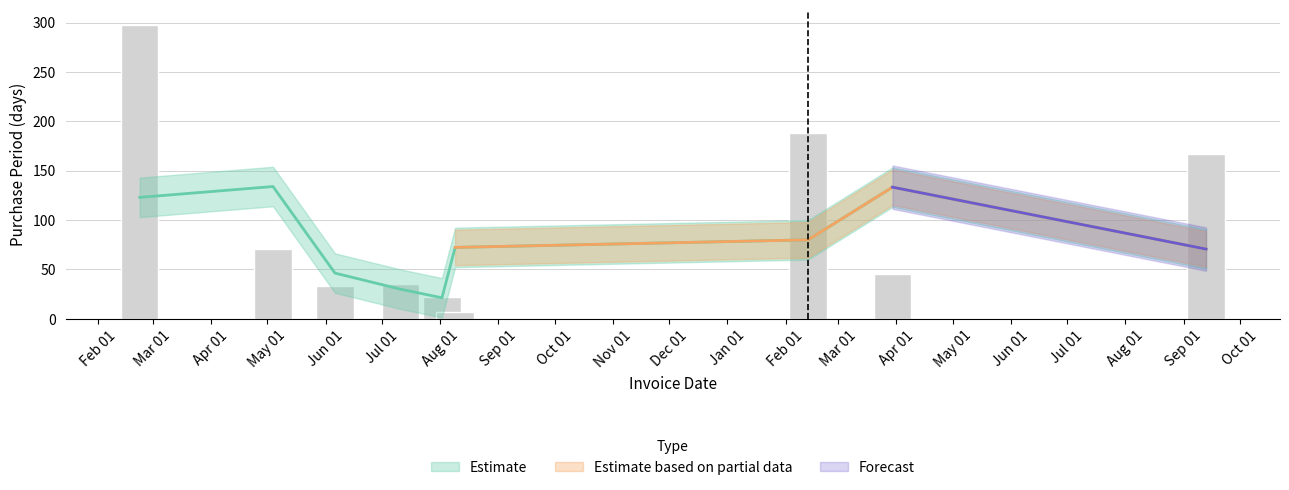

How many data points are above 45?

4